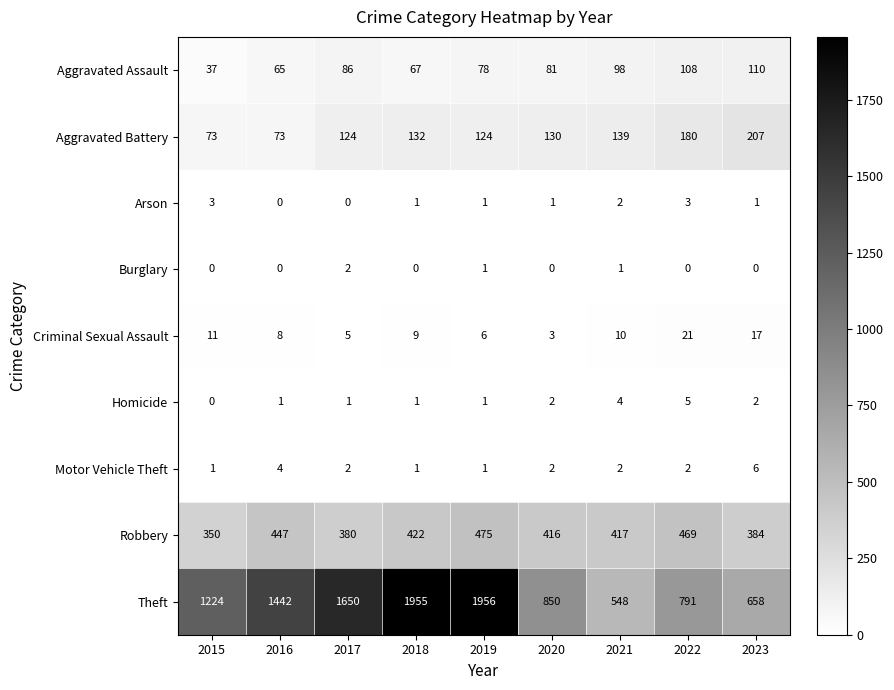

What is the greatest value displayed?

1956